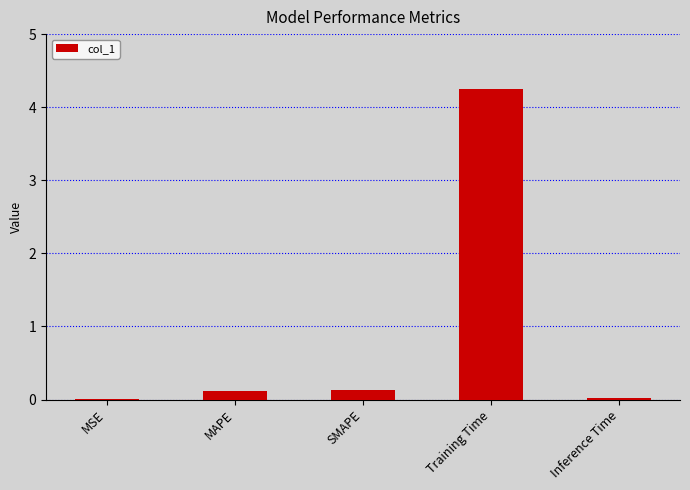

Between MAPE and MSE, which is larger?

MAPE